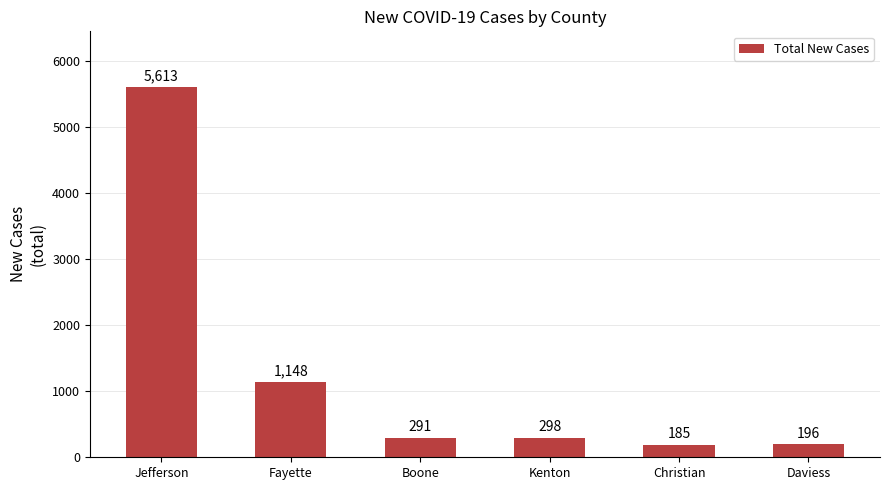

What is the maximum value shown in the chart?

5613